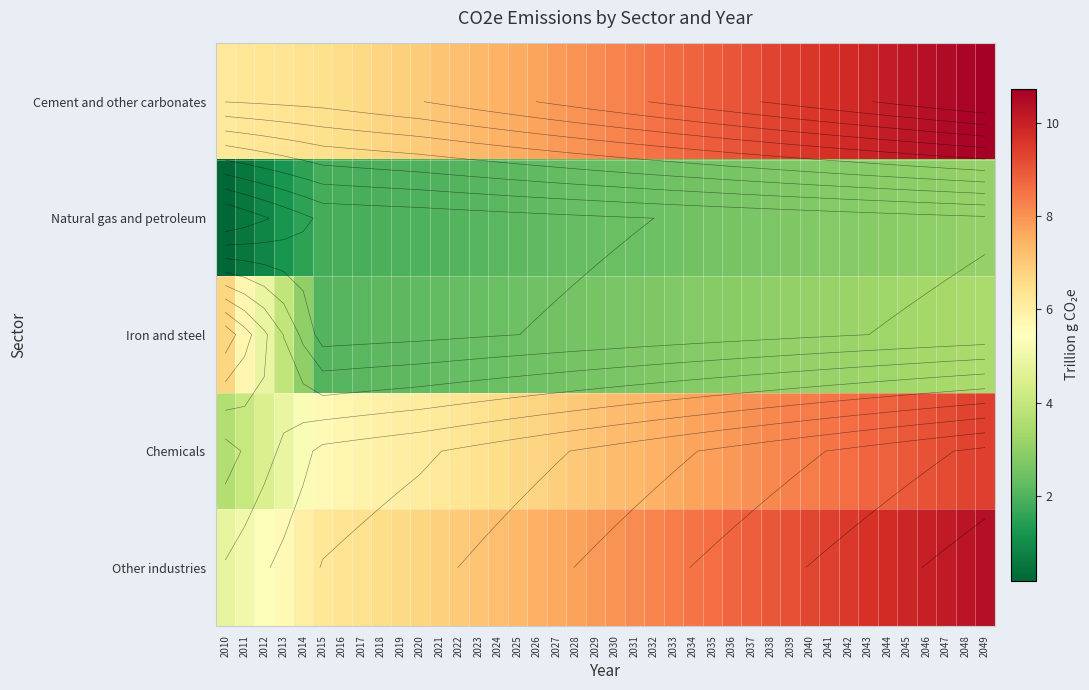

At how many categories does at least one series exceed 6?

40